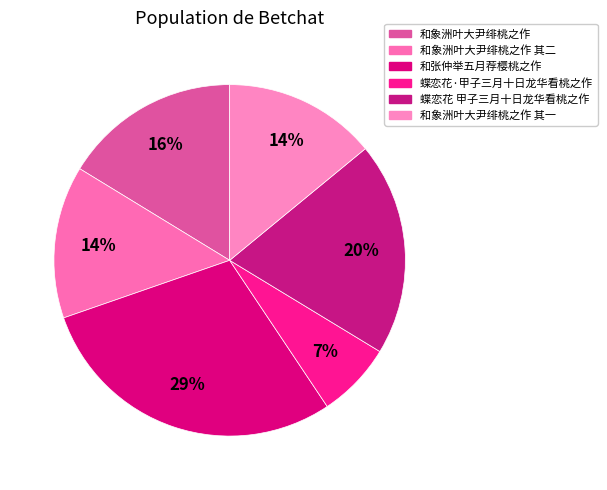

Count the number of slices in the pie.

6